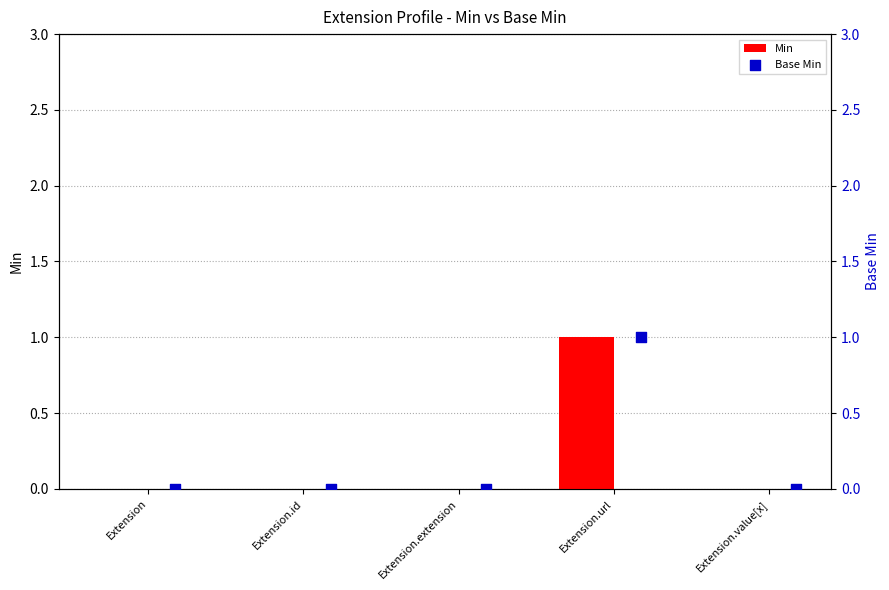

Which category has the highest value in the Min series?

Extension.url